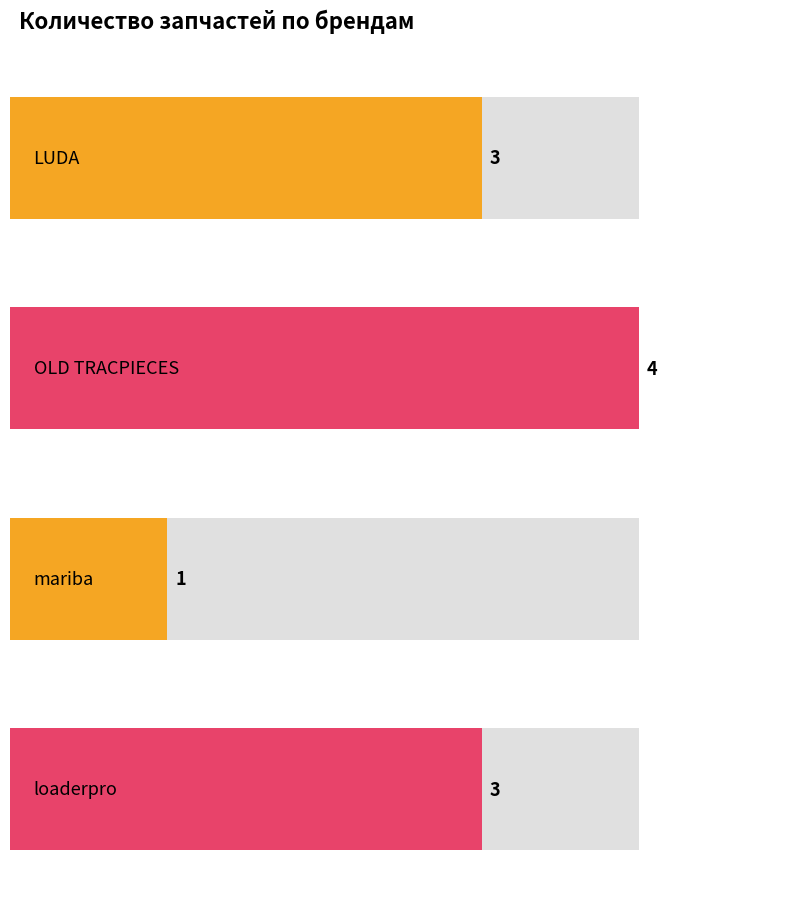

Where is the data nearest to the value 2?

LUDA